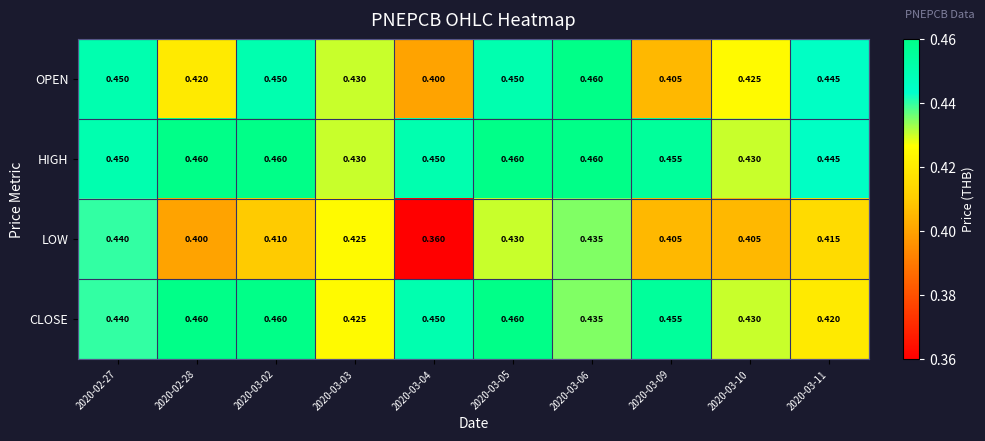

Between 2020-02-27 and 2020-03-11, which series saw the biggest shift?

LOW